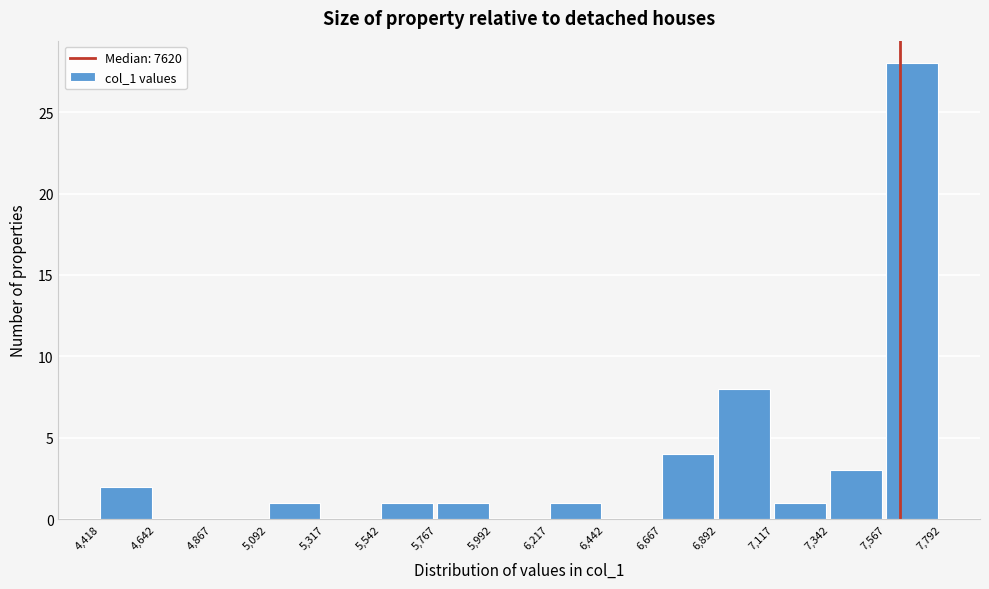

Reading left to right, list every bar in this chart as the range it spans on the x-axis followed by its height. The values are not printed on the chart, so give them approximately, as read against the axis.

4,418 to 4,642: 2
4,642 to 4,867: 0
4,867 to 5,092: 0
5,092 to 5,317: 1
5,317 to 5,542: 0
5,542 to 5,767: 1
5,767 to 5,992: 1
5,992 to 6,217: 0
6,217 to 6,442: 1
6,442 to 6,667: 0
6,667 to 6,892: 4
6,892 to 7,117: 8
7,117 to 7,342: 1
7,342 to 7,567: 3
7,567 to 7,792: 28